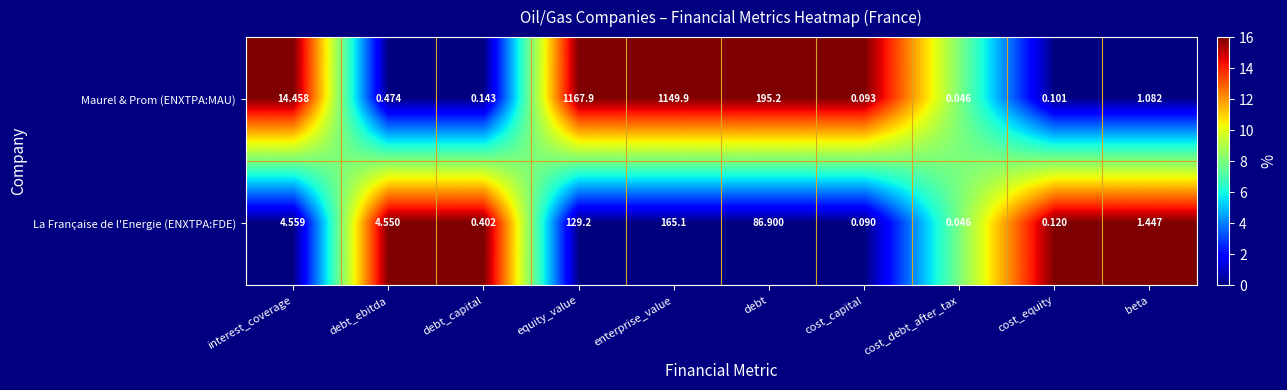

Between enterprise_value and cost_equity, which series saw the biggest shift?

Maurel & Prom (ENXTPA:MAU)